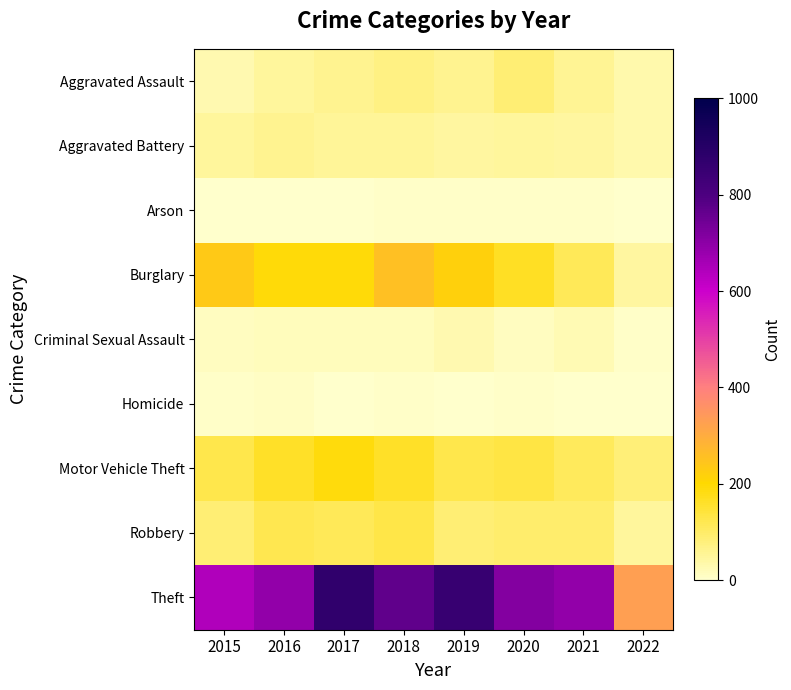

At how many categories does at least one series exceed 708?

4